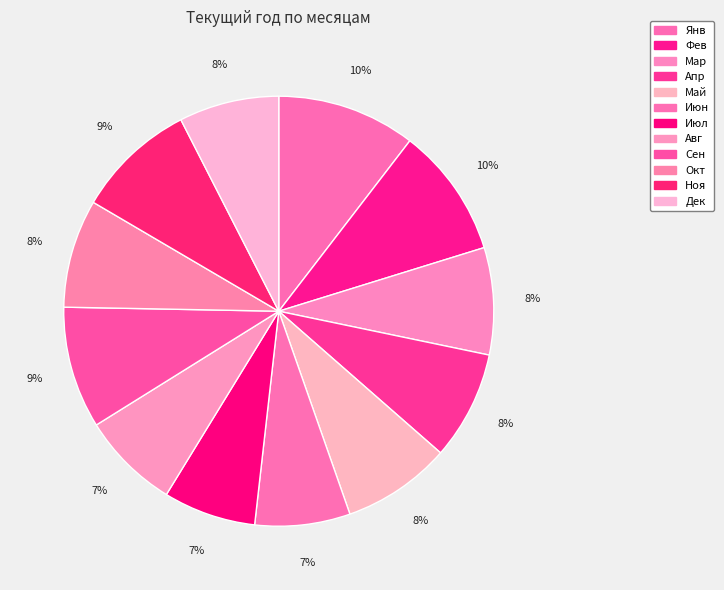

Rank the categories by value from lowest to highest.

Июл, Июн, Авг, Дек, Мар, Окт, Апр, Май, Ноя, Сен, Фев, Янв